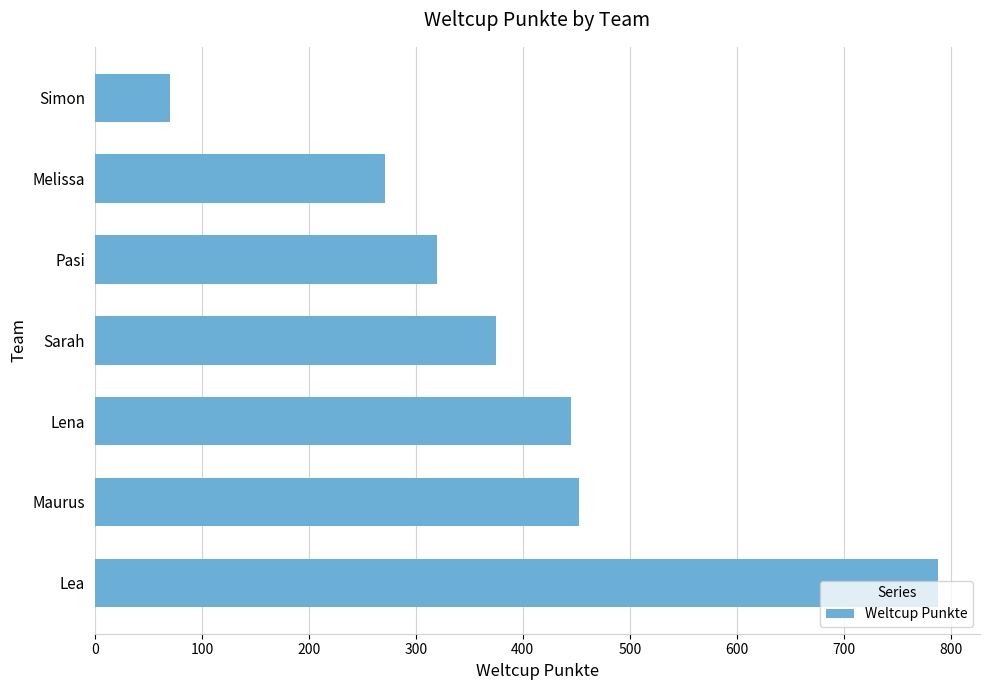

List the labels in order of value, largest first.

Lea, Maurus, Lena, Sarah, Pasi, Melissa, Simon